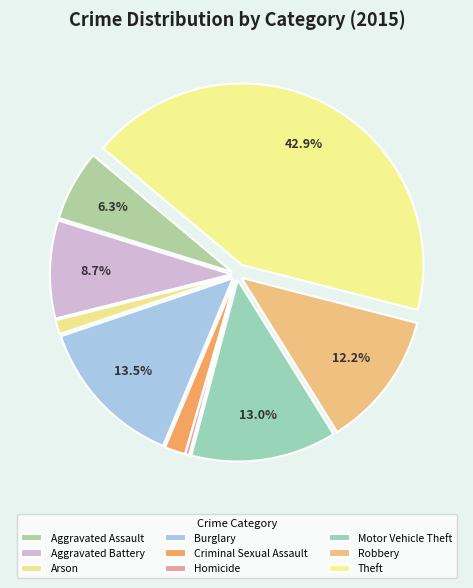

To the nearest percent, what is the combined percentage of Homicide and Robbery?

12%